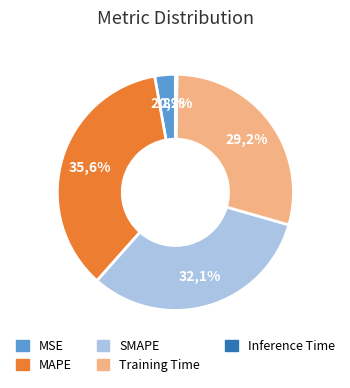

Rank the categories by value from lowest to highest.

Inference Time, MSE, Training Time, SMAPE, MAPE